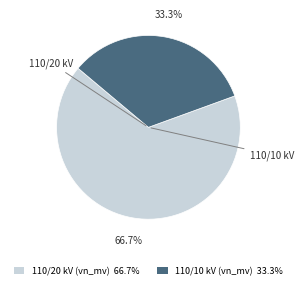

Is there any slice that represents more than half of the pie?

Yes